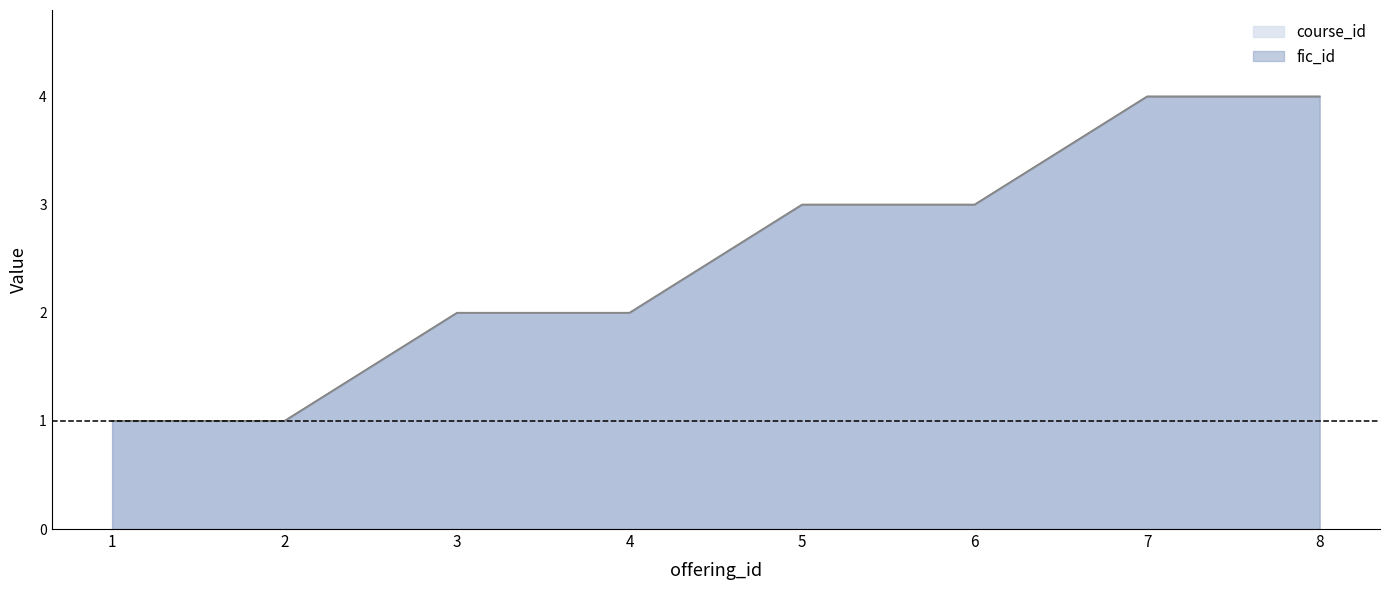

How many course_id values are between 2 and 4?

6